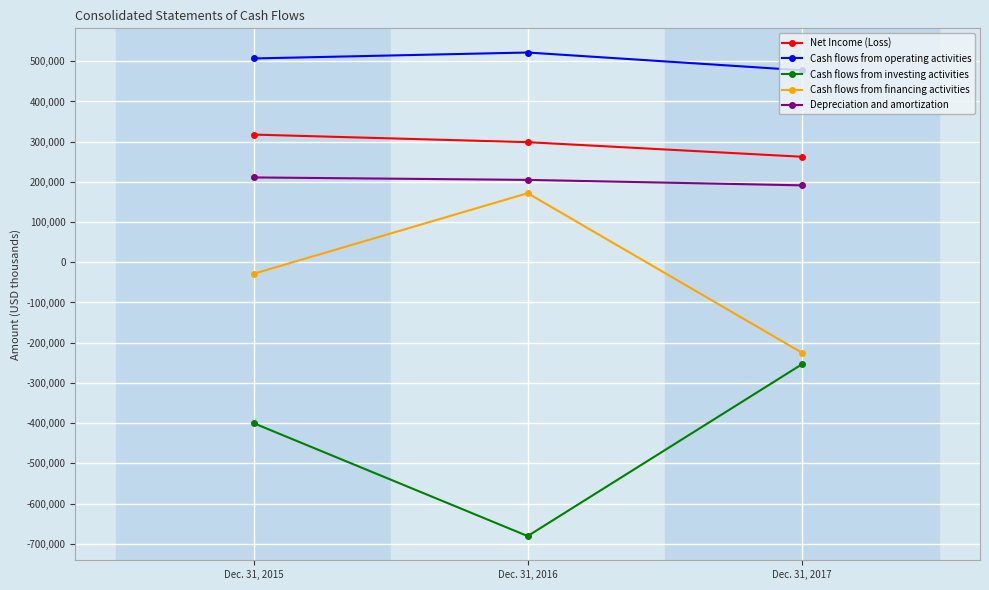

Count the number of categories in the chart.

3